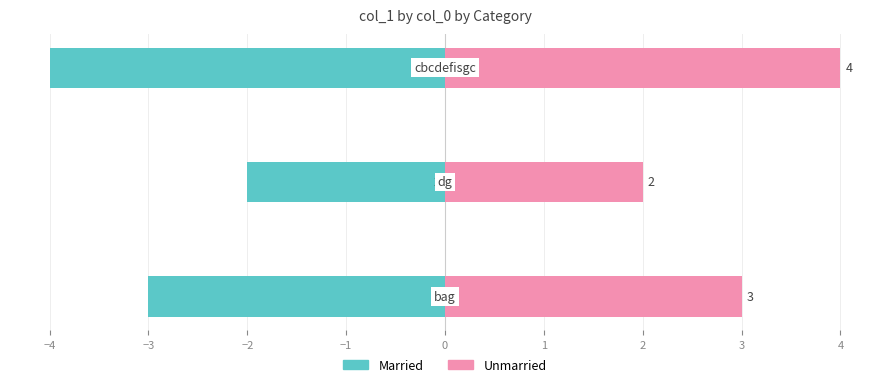

What are all the series names shown in the legend?

Married, Unmarried